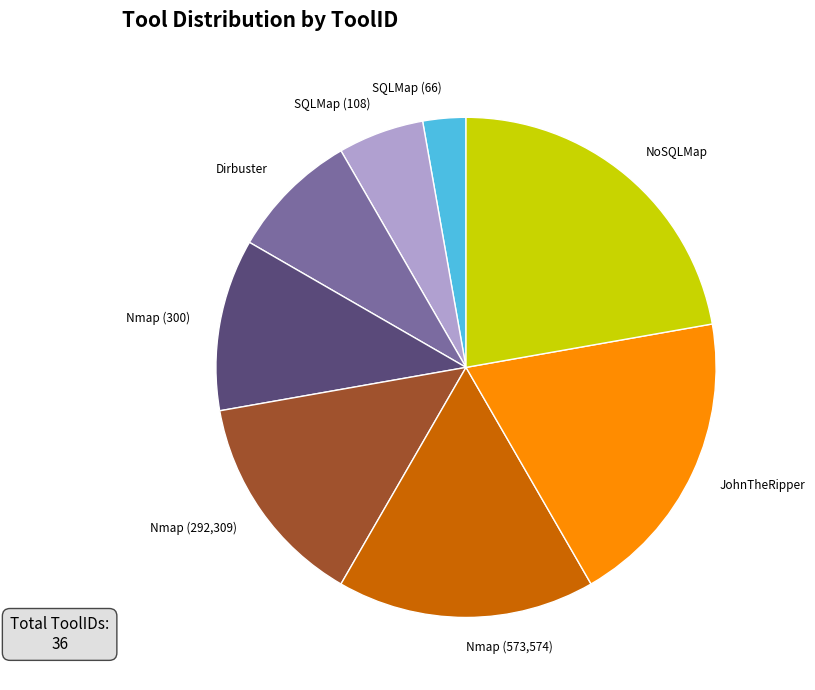

Between NoSQLMap and Nmap (573,574), which is larger?

NoSQLMap